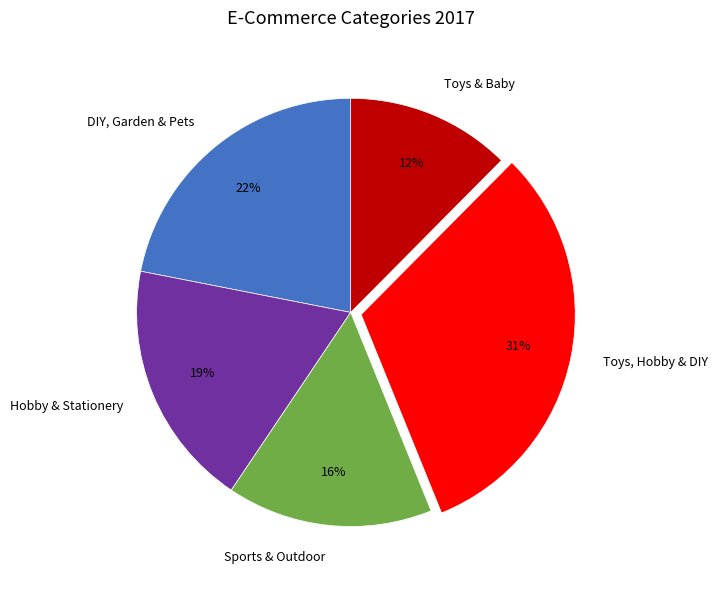

What percentage is the Hobby & Stationery slice, to the nearest percent?

19%